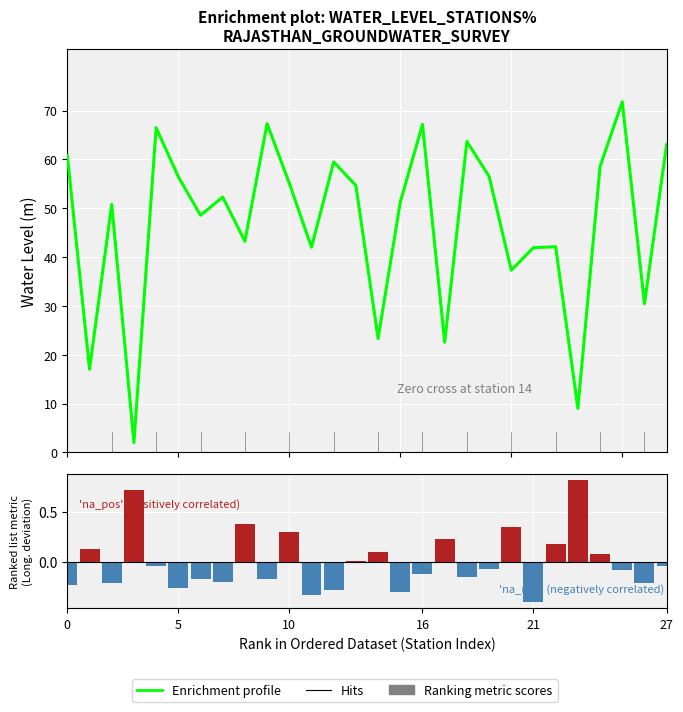

Which series has the largest total across all categories?

Water level profile